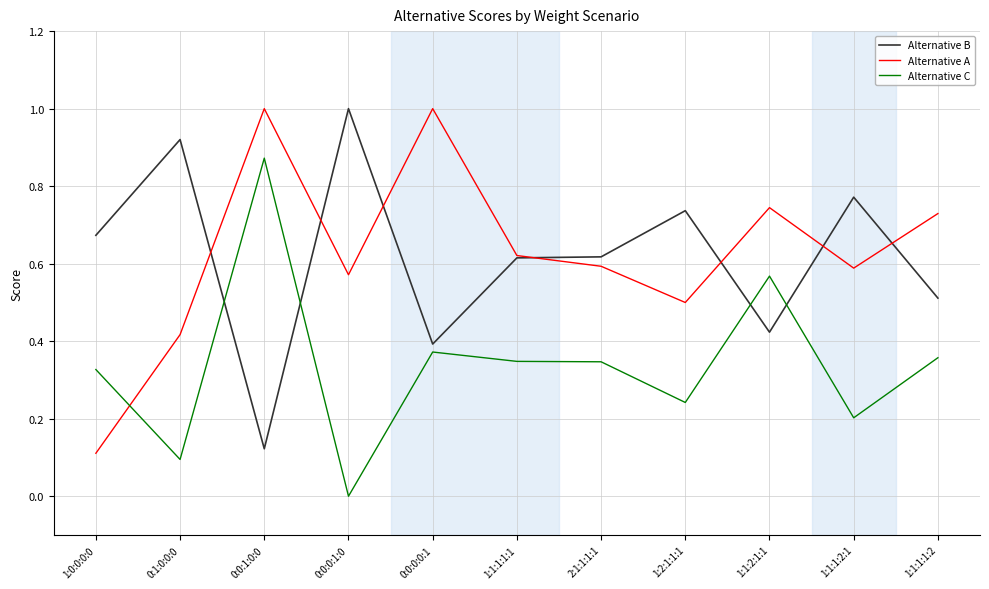

What is the maximum value shown in the chart?

1.0